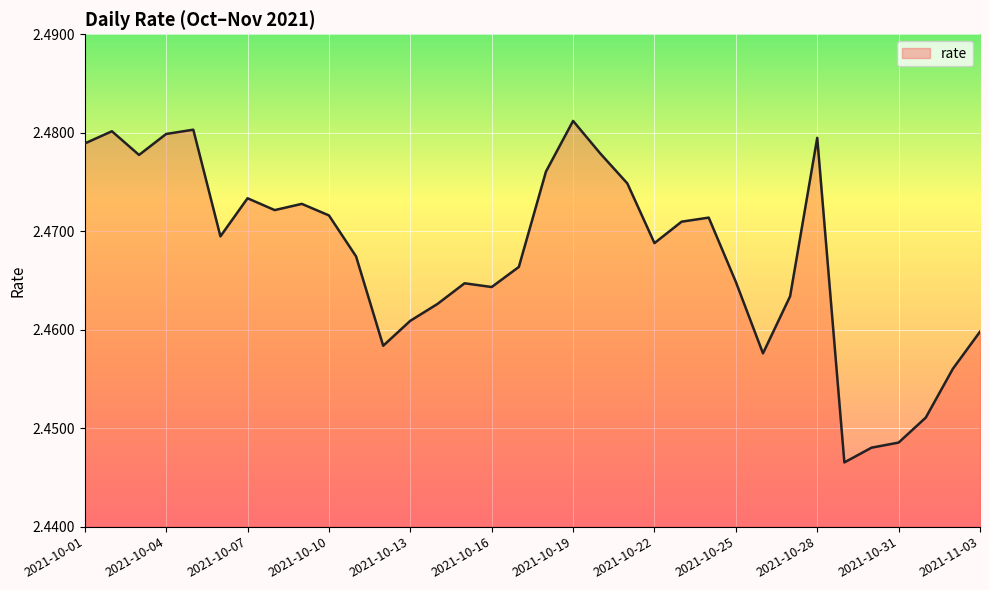

How many lines are shown in the chart?

1